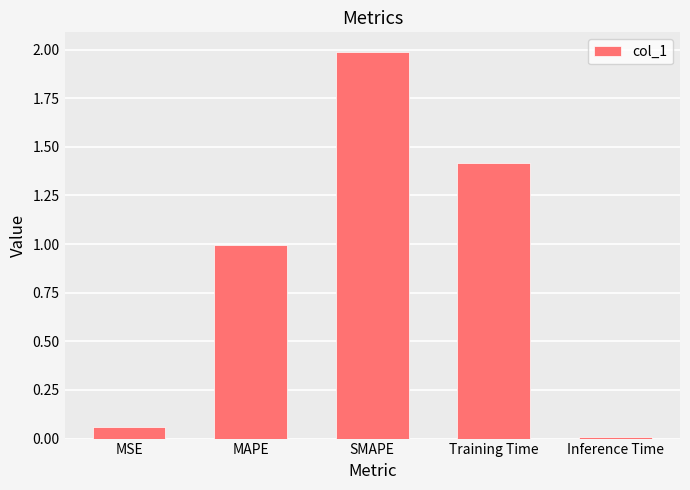

List the labels in order of value, largest first.

SMAPE, Training Time, MAPE, MSE, Inference Time